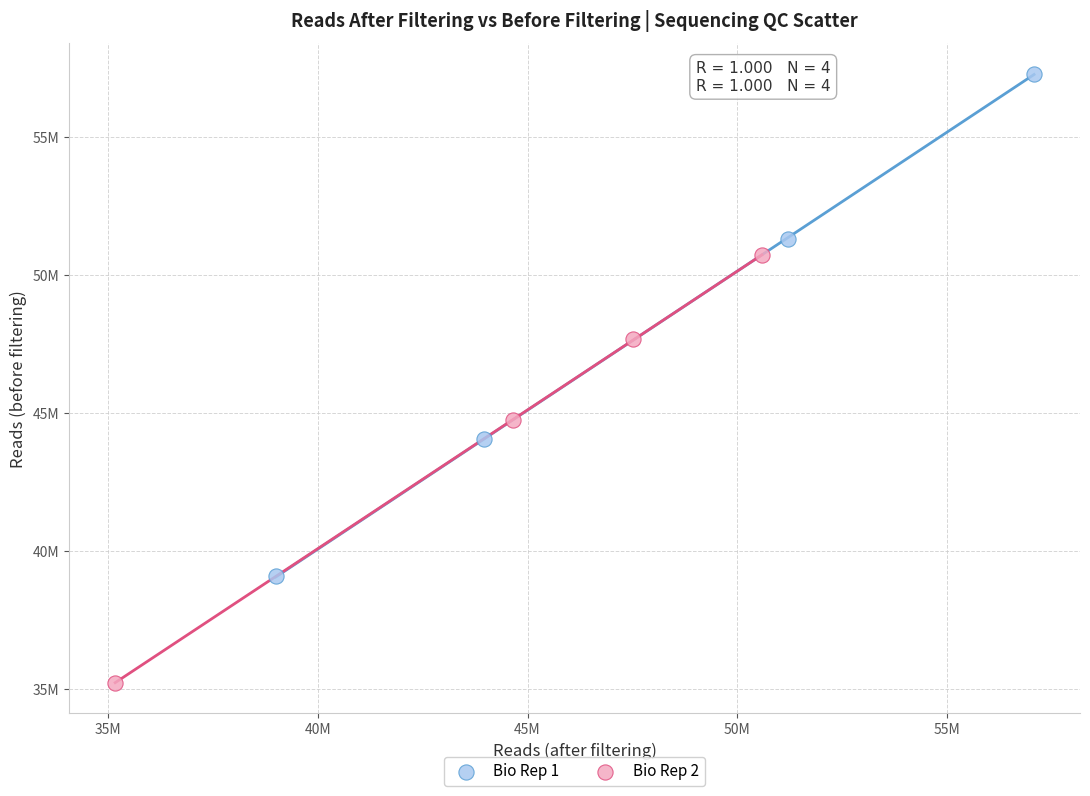

Which series has the widest spread of Y values?

Bio Rep 1